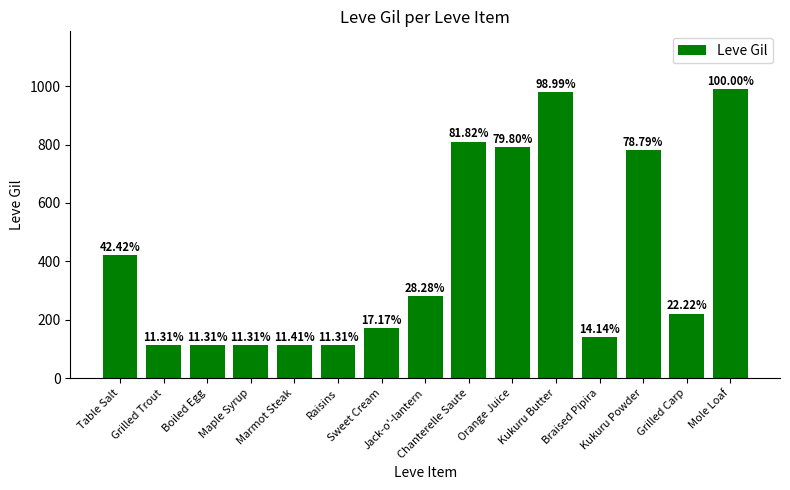

At which category does the chart reach its peak across all series?

Mole Loaf